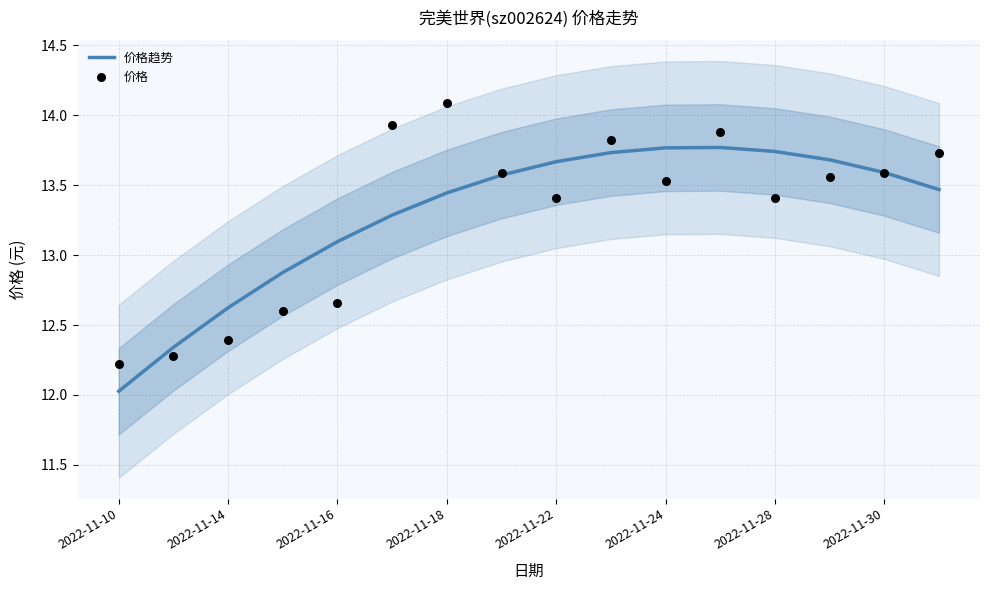

Which series has the widest spread of Y values?

价格